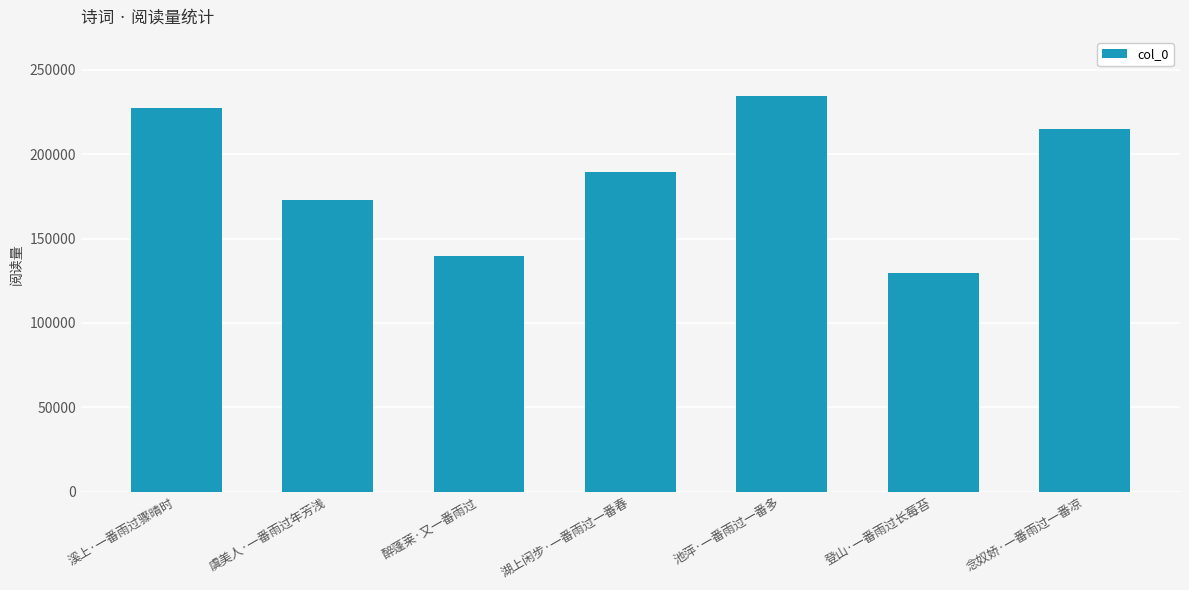

Between 念奴娇·一番雨过一番凉 and 池萍·一番雨过一番多, which is larger?

池萍·一番雨过一番多